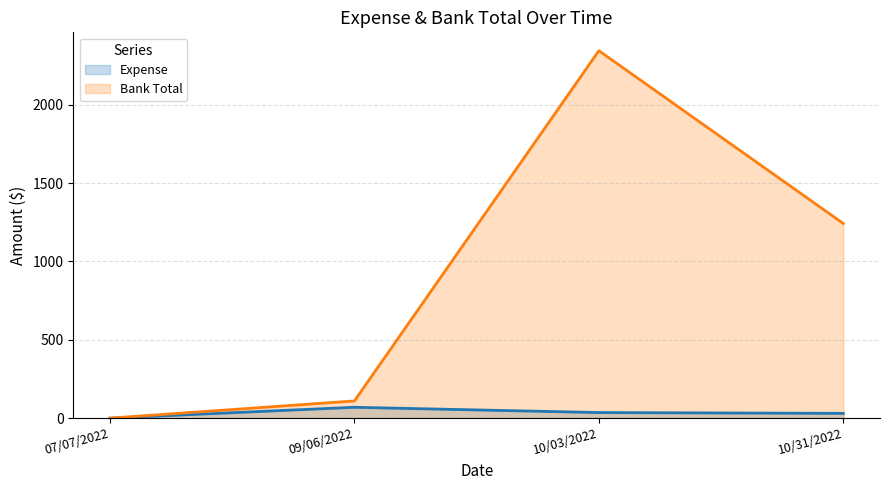

What are all the series names shown in the legend?

Expense, Bank Total